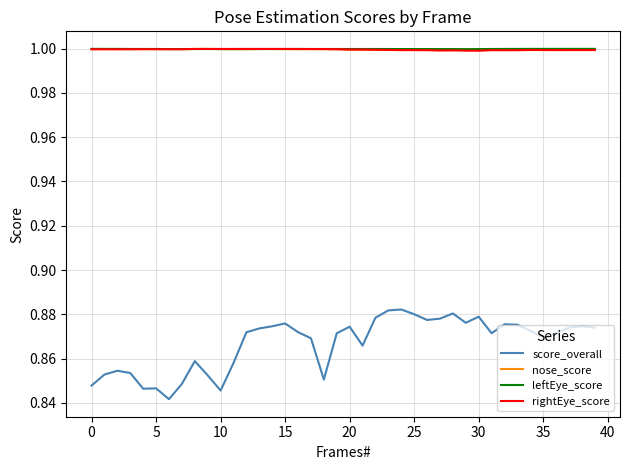

What is the maximum value shown in the chart?

1.0